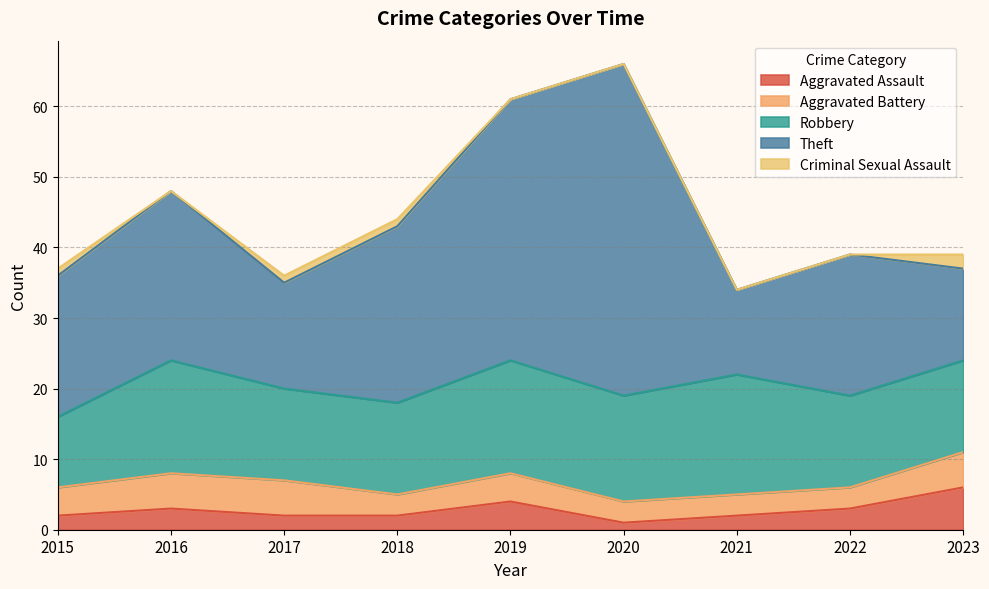

Reading left to right, extract all data points from this chart.

Aggravated Assault: 2	3	2	2	4	1	2	3	6
Aggravated Battery: 4	5	5	3	4	3	3	3	5
Robbery: 10	16	13	13	16	15	17	13	13
Theft: 20	24	15	25	37	47	12	20	13
Criminal Sexual Assault: 1	0	1	1	0	0	0	0	2